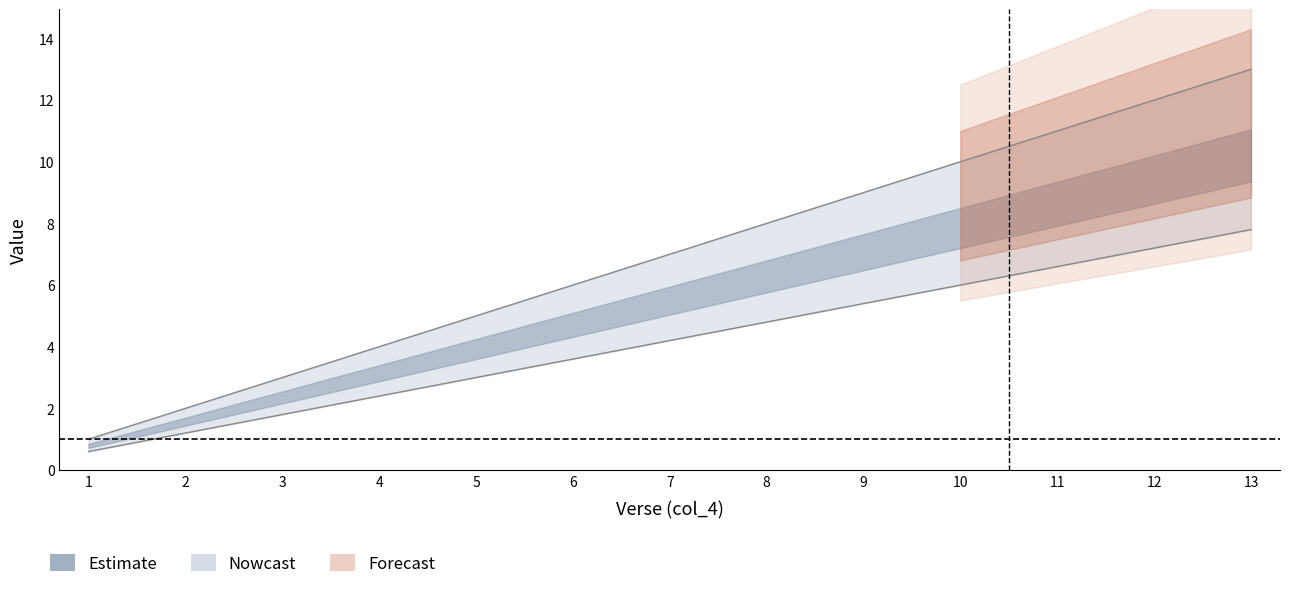

The value at 12 is 19. True or false?

False